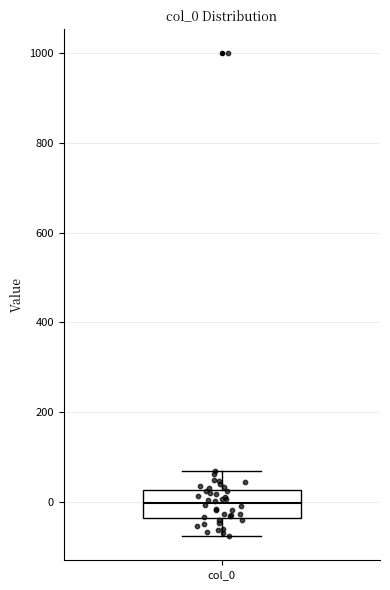

Read this box plot against the y-axis: the position of the median line, the range covered by the box, and the ends of both whiskers. The values are not printed on the chart, so give them approximately, as read against the axis.

median 0, box -40 to 20, whiskers -80 to 60